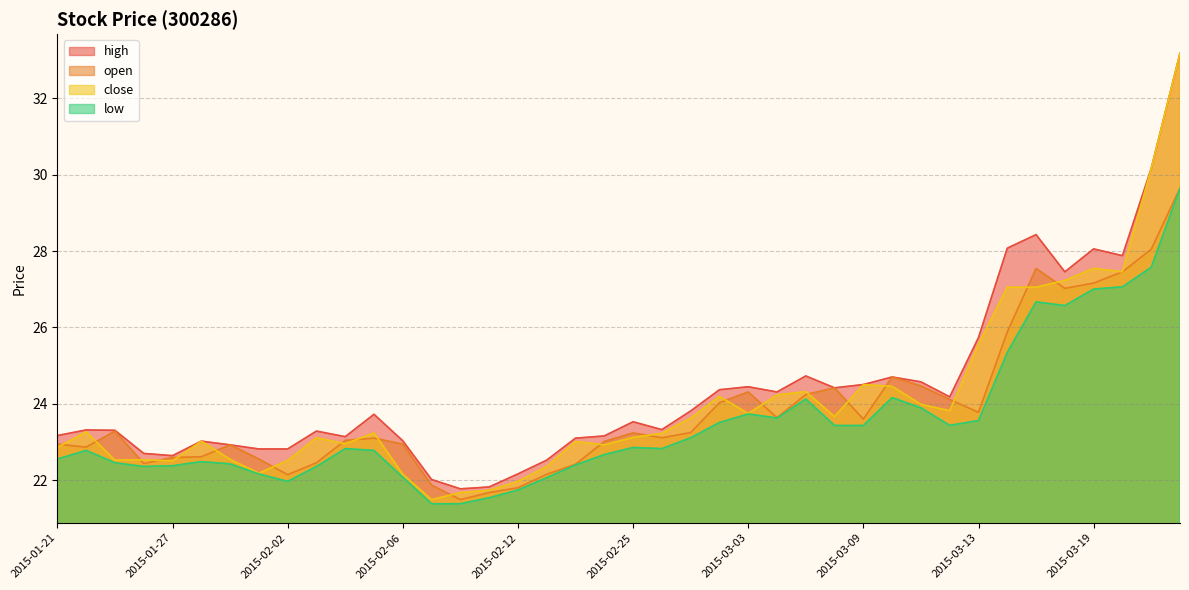

How many distinct data groups are displayed?

4